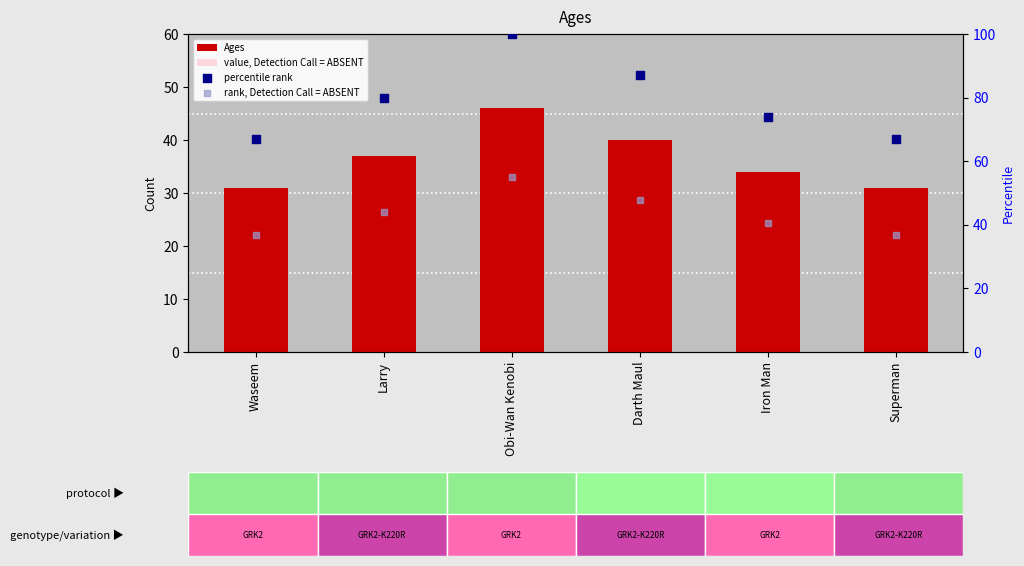

Which series reaches the minimum Y coordinate?

value, Detection Call = ABSENT